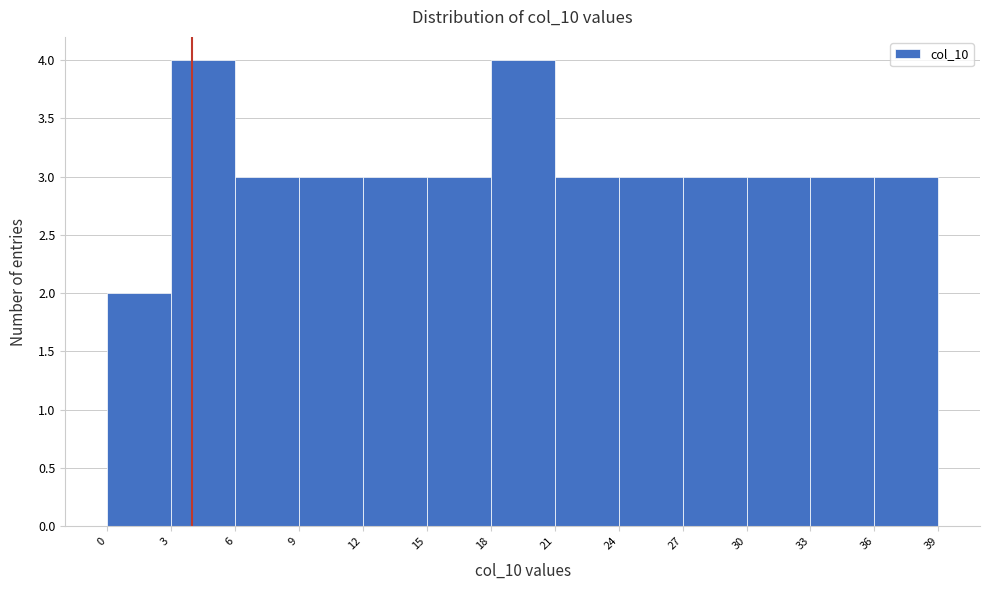

Reading left to right, list every bar in this chart as the range it spans on the x-axis followed by its height. The values are not printed on the chart, so give them approximately, as read against the axis.

0 to 3: 2
3 to 6: 4
6 to 9: 3
9 to 12: 3
12 to 15: 3
15 to 18: 3
18 to 21: 4
21 to 24: 3
24 to 27: 3
27 to 30: 3
30 to 33: 3
33 to 36: 3
36 to 39: 3